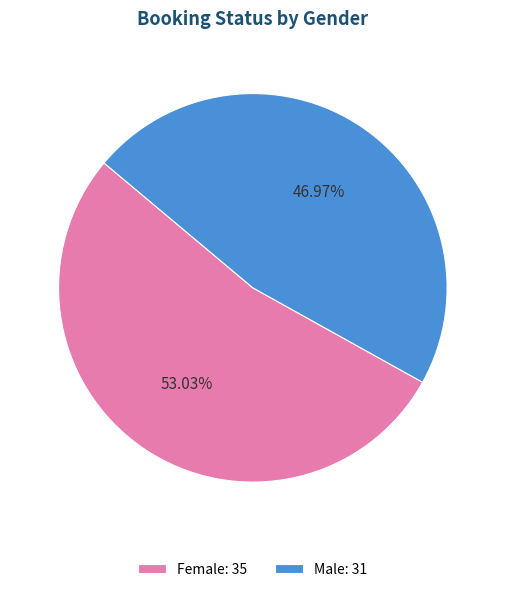

What is the smallest slice in the pie chart?

Male